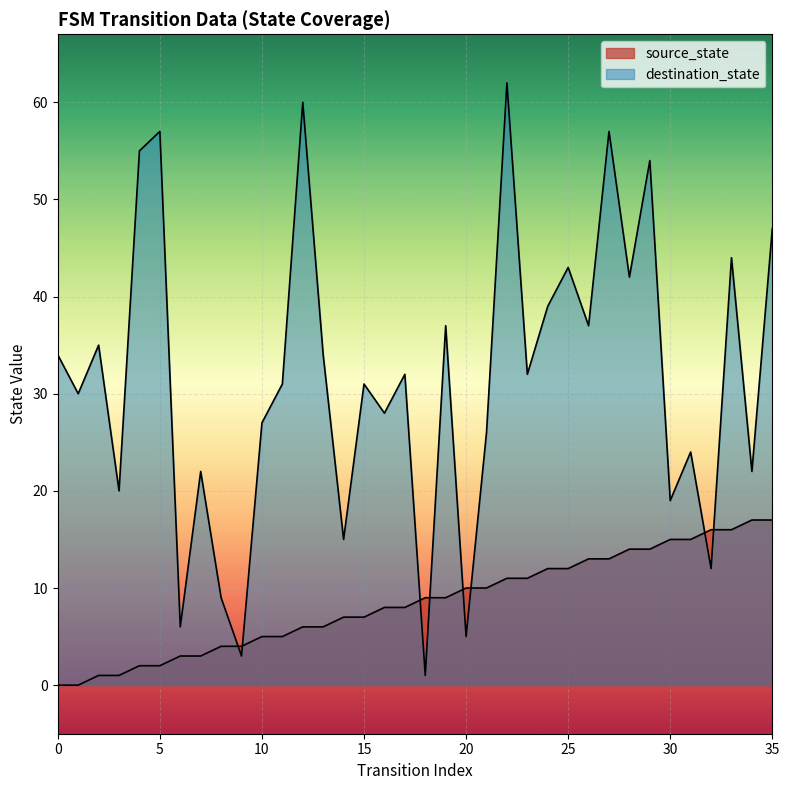

Between 1 and 18, which is larger?

18